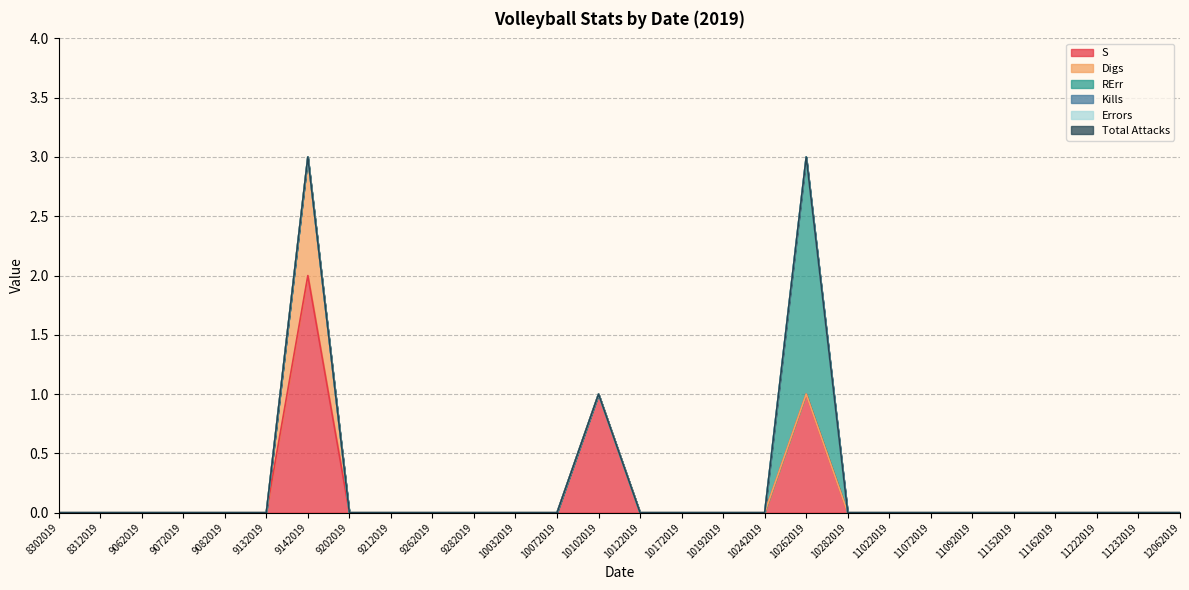

Reading left to right, transcribe all the data shown in this chart.

S: 0	0	0	0	0	0	2	0	0	0	0	0	0	1	0	0	0	0	1	0	0	0	0	0	0	0	0	0
Digs: 0	0	0	0	0	0	1	0	0	0	0	0	0	0	0	0	0	0	0	0	0	0	0	0	0	0	0	0
RErr: 0	0	0	0	0	0	0	0	0	0	0	0	0	0	0	0	0	0	2	0	0	0	0	0	0	0	0	0
Kills: 0	0	0	0	0	0	0	0	0	0	0	0	0	0	0	0	0	0	0	0	0	0	0	0	0	0	0	0
Errors: 0	0	0	0	0	0	0	0	0	0	0	0	0	0	0	0	0	0	0	0	0	0	0	0	0	0	0	0
Total Attacks: 0	0	0	0	0	0	0	0	0	0	0	0	0	0	0	0	0	0	0	0	0	0	0	0	0	0	0	0